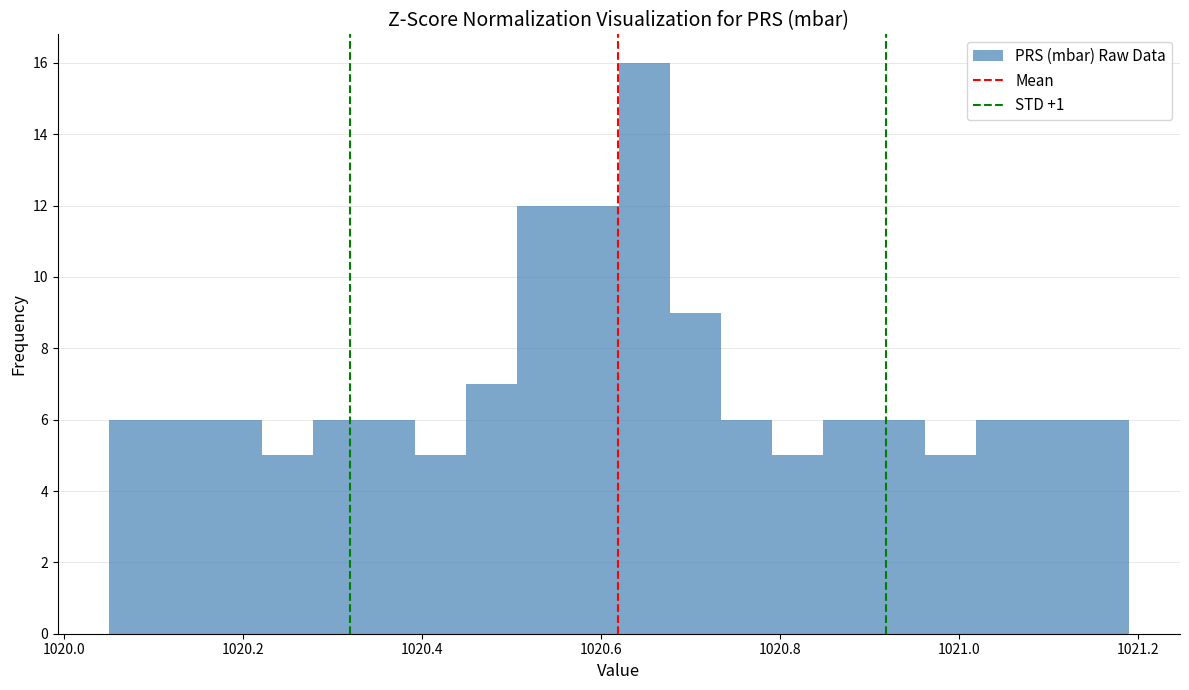

Read against the x-axis, roughly where is the centre of the tallest bar?

1020.64